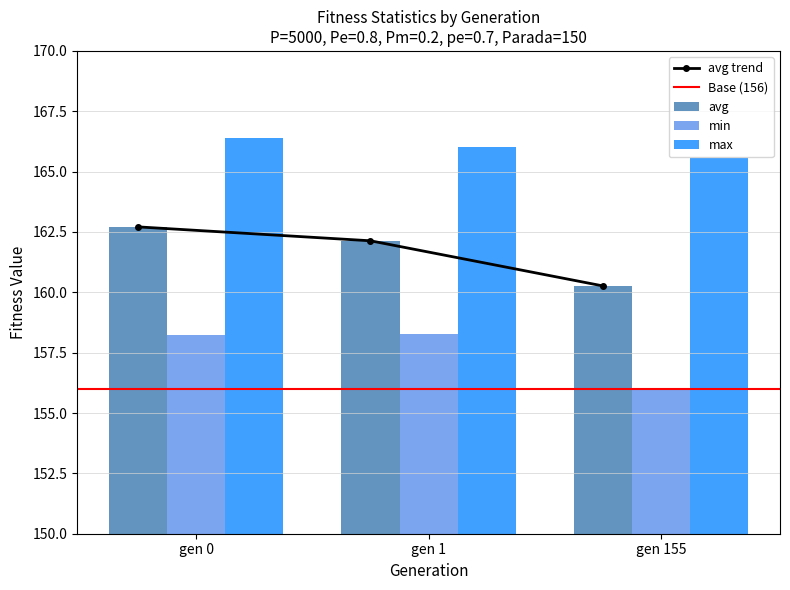

True or false: min has a value of 73.0 at gen 0.

False